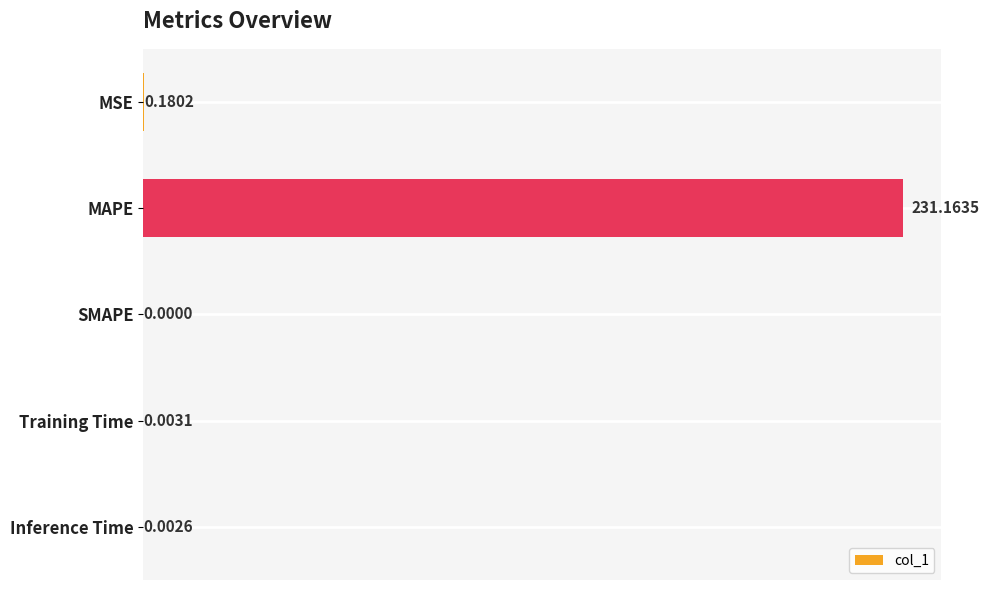

What is the change in value from MAPE to Training Time?

-231.2